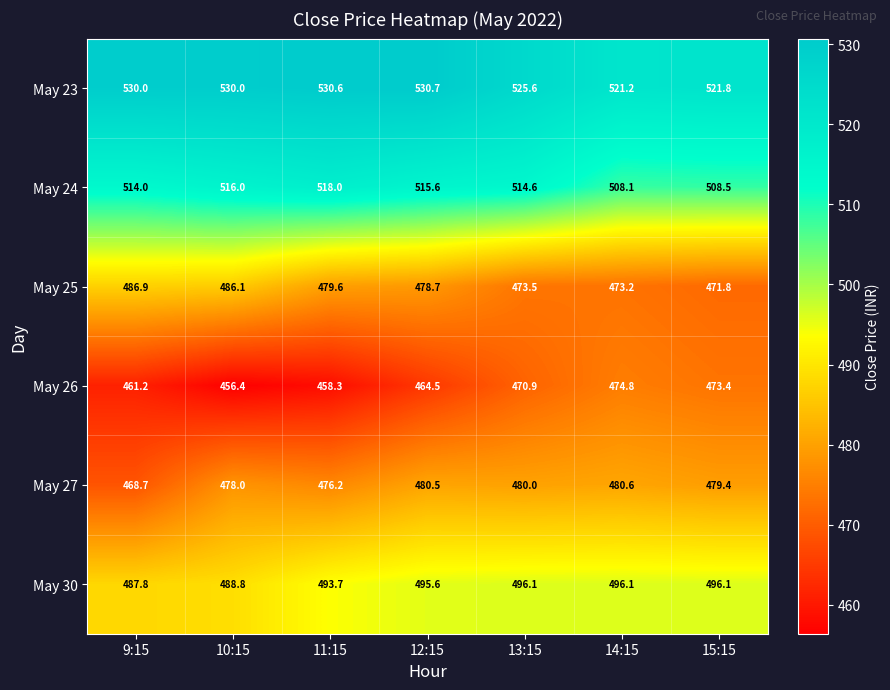

True or false: May 27 has a value of 480.6 at 14:15.

True